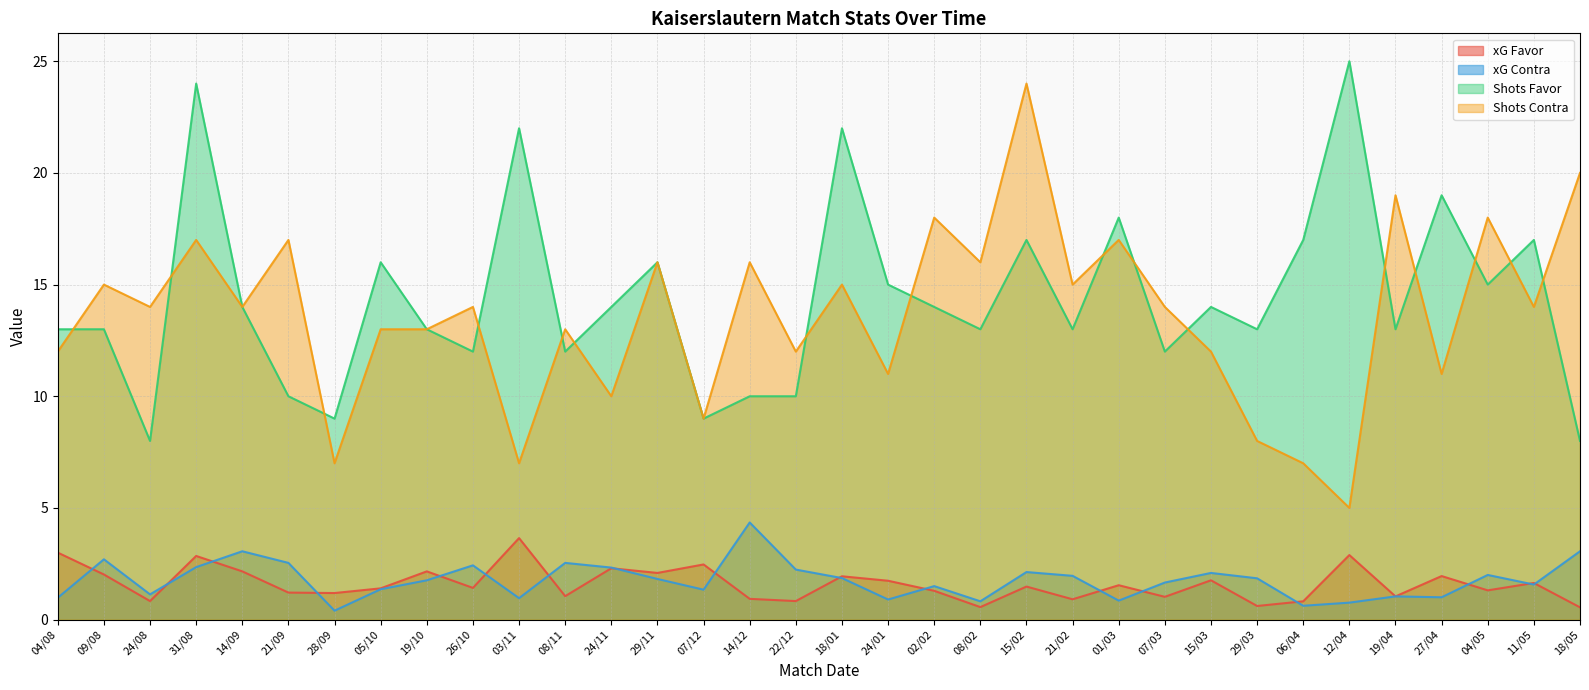

Where does the Shots Favor series first go above 14?

31/08